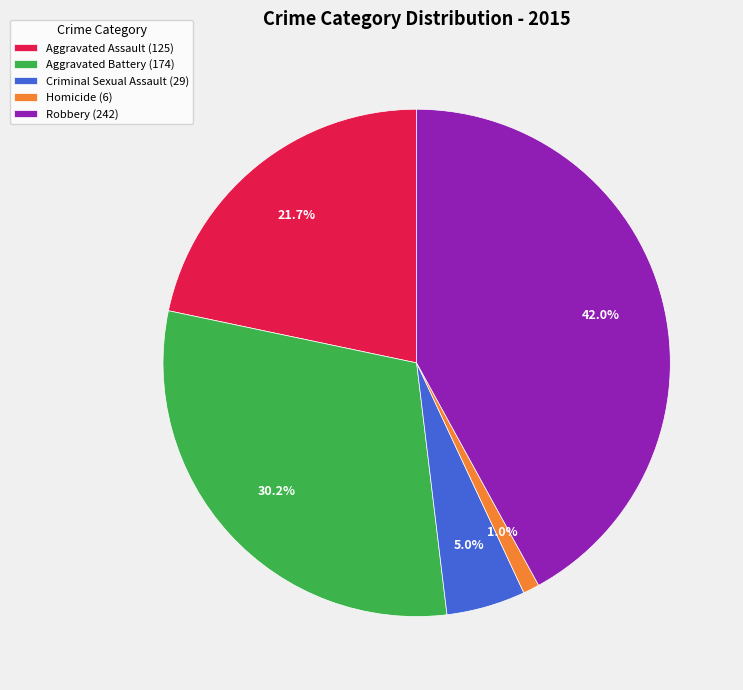

Does Criminal Sexual Assault represent more than half of the total?

No